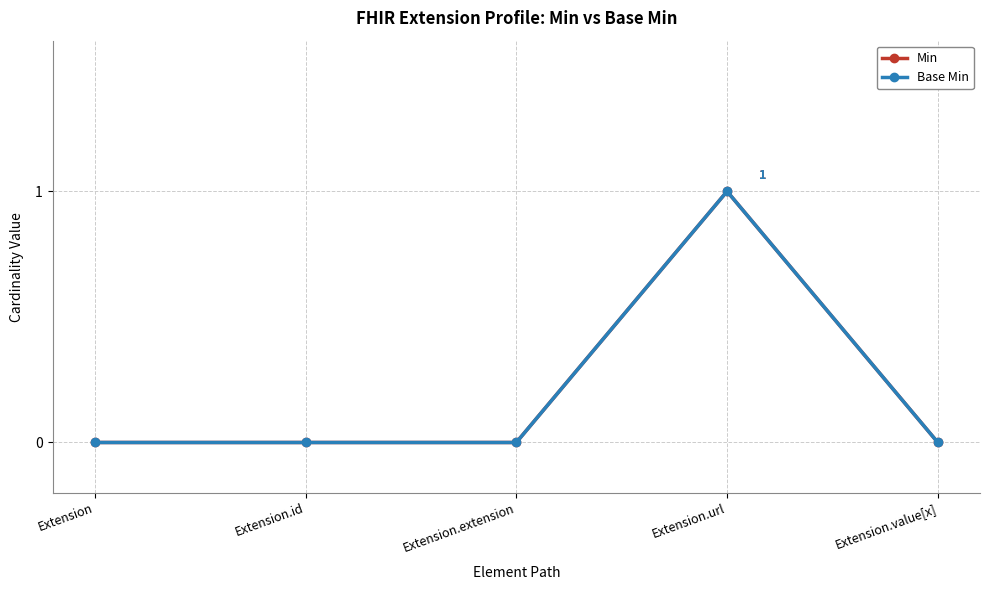

Reading left to right, extract all data points from this chart.

Min: 0	0	0	1	0
Base Min: 0	0	0	1	0